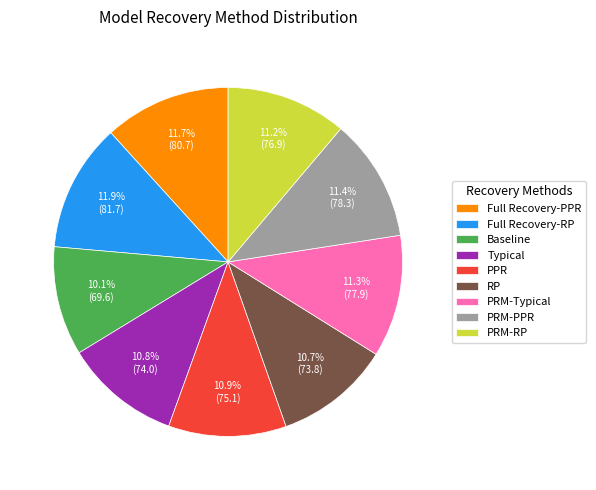

What is the ratio of the value at Full Recovery-RP to the value at Full Recovery-PPR?

1.0